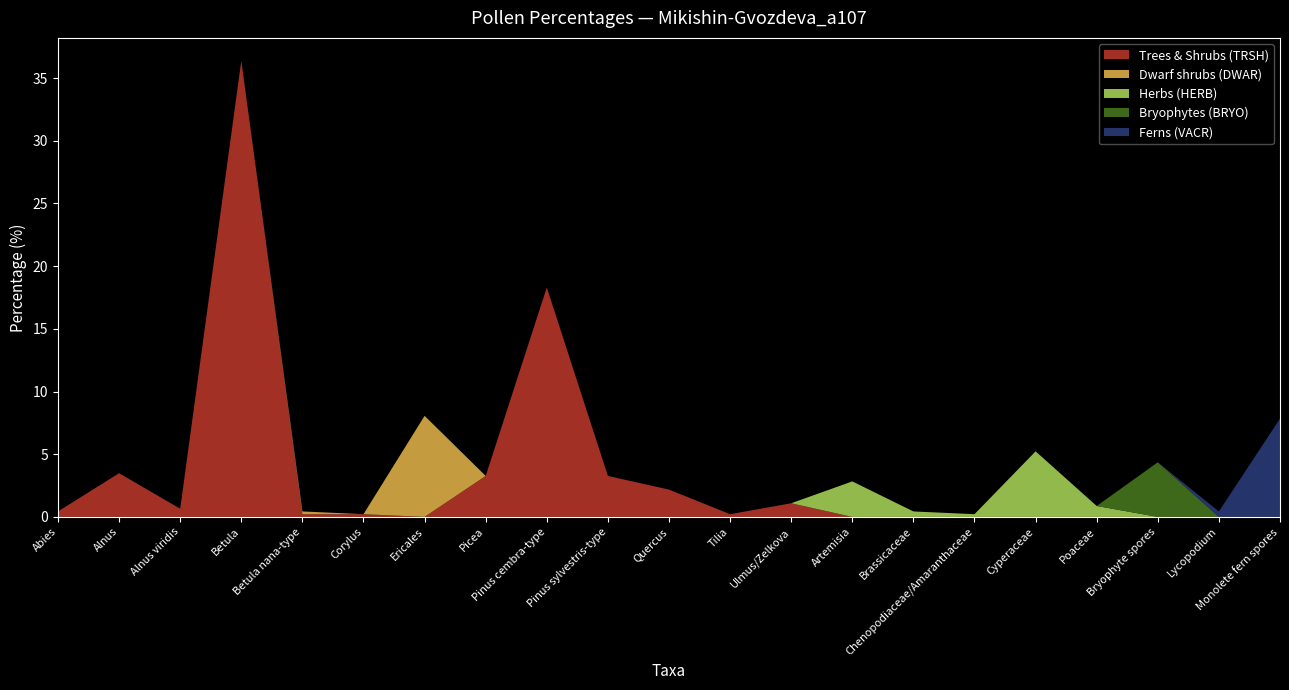

Reading left to right, what are all the values shown in this chart?

Trees & Shrubs (TRSH): 0.4	3.5	0.7	36.4	0.2	0.2	0.0	3.3	18.3	3.3	2.2	0.2	1.1	0.0	0.0	0.0	0.0	0.0	0.0	0.0	0.0
Dwarf shrubs (DWAR): 0.0	0.0	0.0	0.0	0.2	0.0	8.1	0.0	0.0	0.0	0.0	0.0	0.0	0.0	0.0	0.0	0.0	0.0	0.0	0.0	0.0
Herbs (HERB): 0.0	0.0	0.0	0.0	0.0	0.0	0.0	0.0	0.0	0.0	0.0	0.0	0.0	2.8	0.4	0.2	5.2	0.9	0.0	0.0	0.0
Bryophytes (BRYO): 0.0	0.0	0.0	0.0	0.0	0.0	0.0	0.0	0.0	0.0	0.0	0.0	0.0	0.0	0.0	0.0	0.0	0.0	4.4	0.0	0.0
Ferns (VACR): 0.0	0.0	0.0	0.0	0.0	0.0	0.0	0.0	0.0	0.0	0.0	0.0	0.0	0.0	0.0	0.0	0.0	0.0	0.0	0.4	7.8